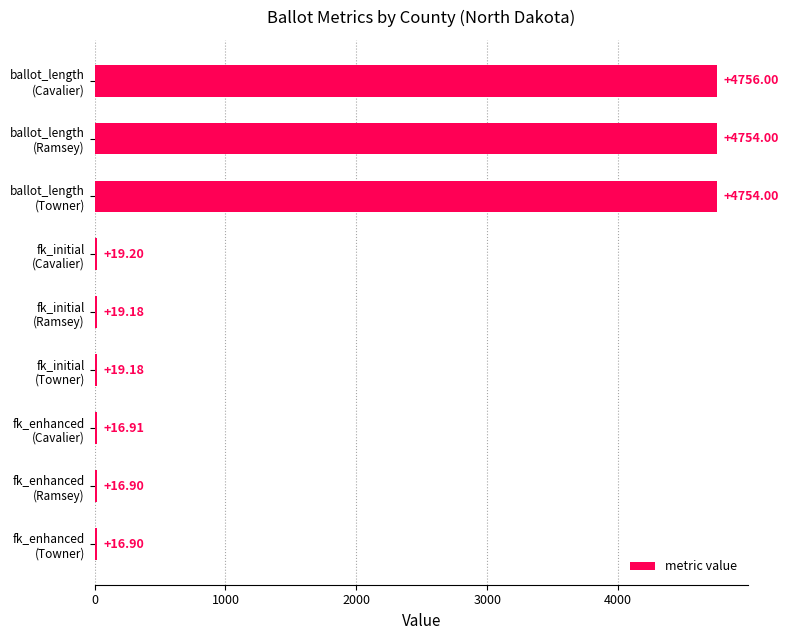

What is the difference between the maximum and minimum values?

4739.1